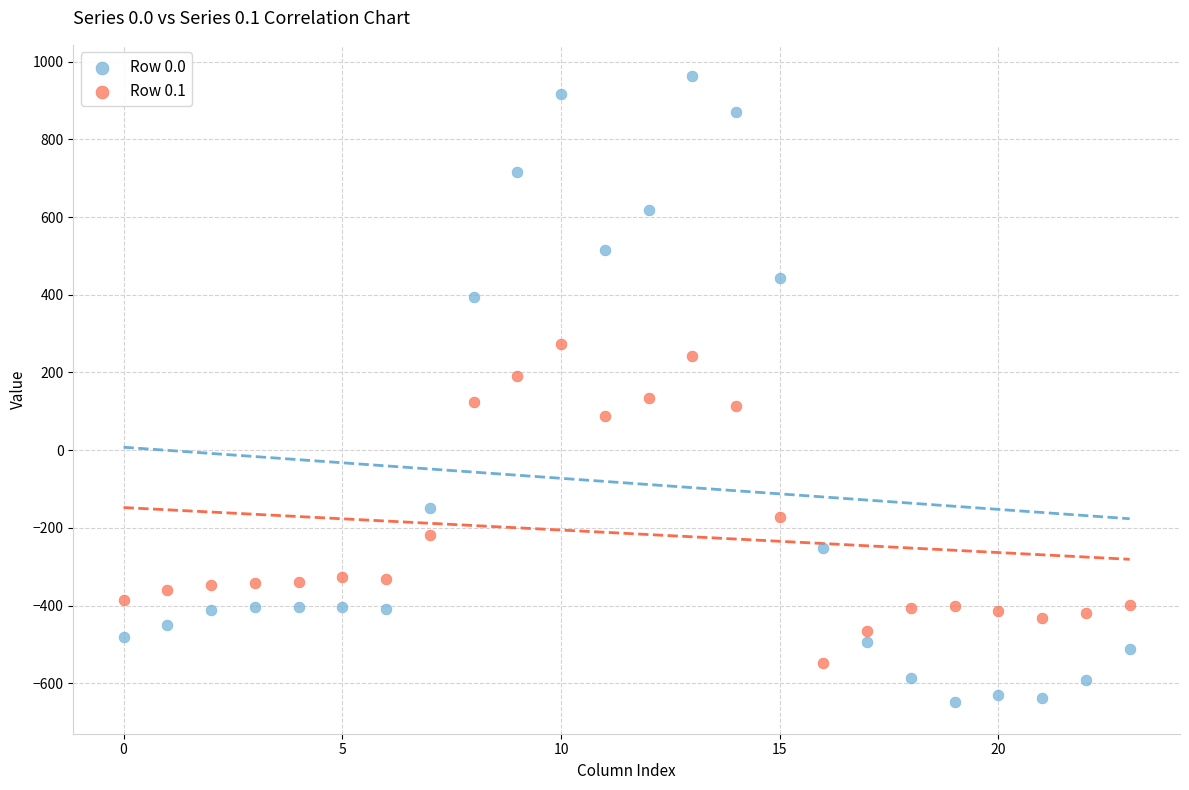

Which series has the widest spread of Y values?

Row 0.0